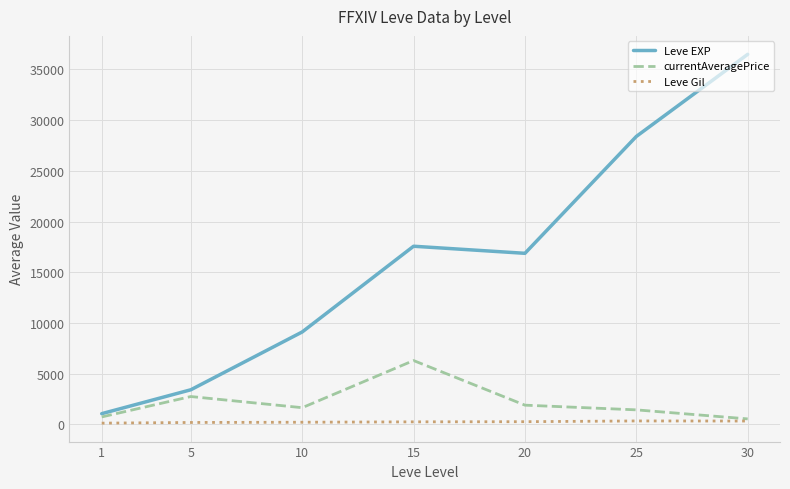

True or false: Leve EXP and currentAveragePrice intersect in this chart.

False